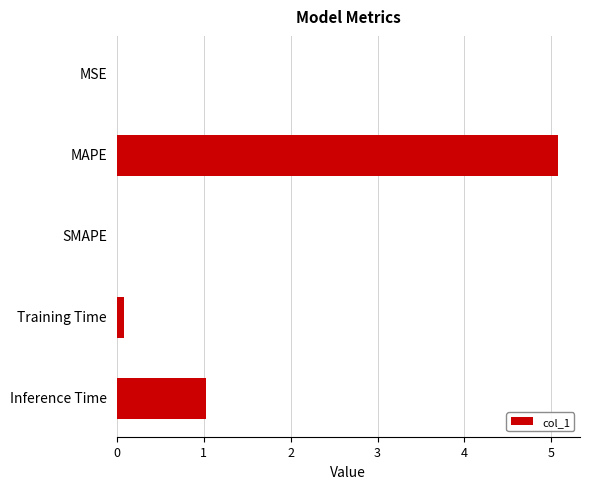

What is the change in value from MAPE to SMAPE?

-5.1